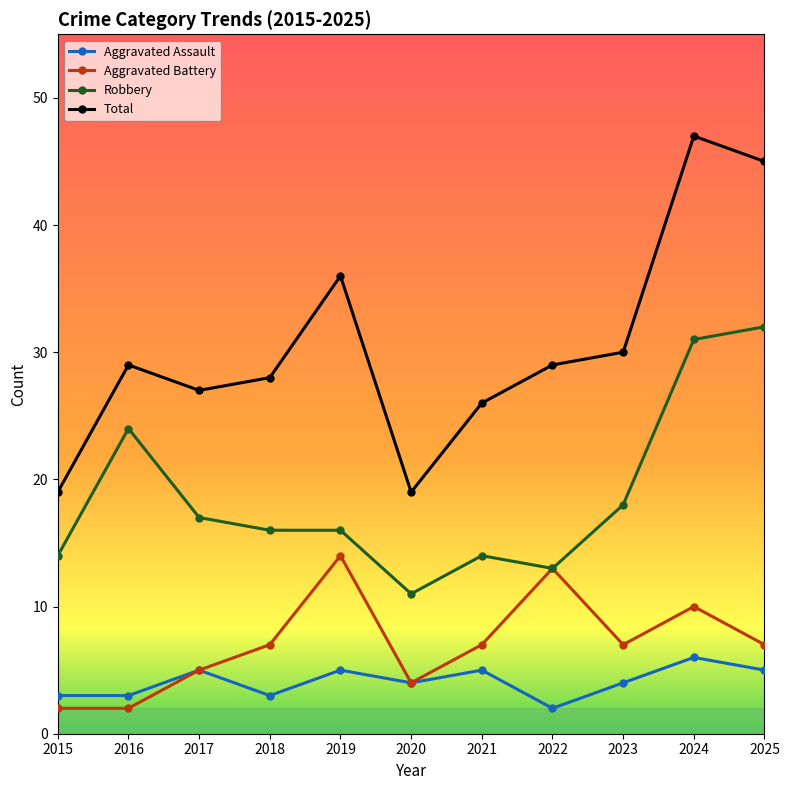

What is the minimum value for Aggravated Assault?

2